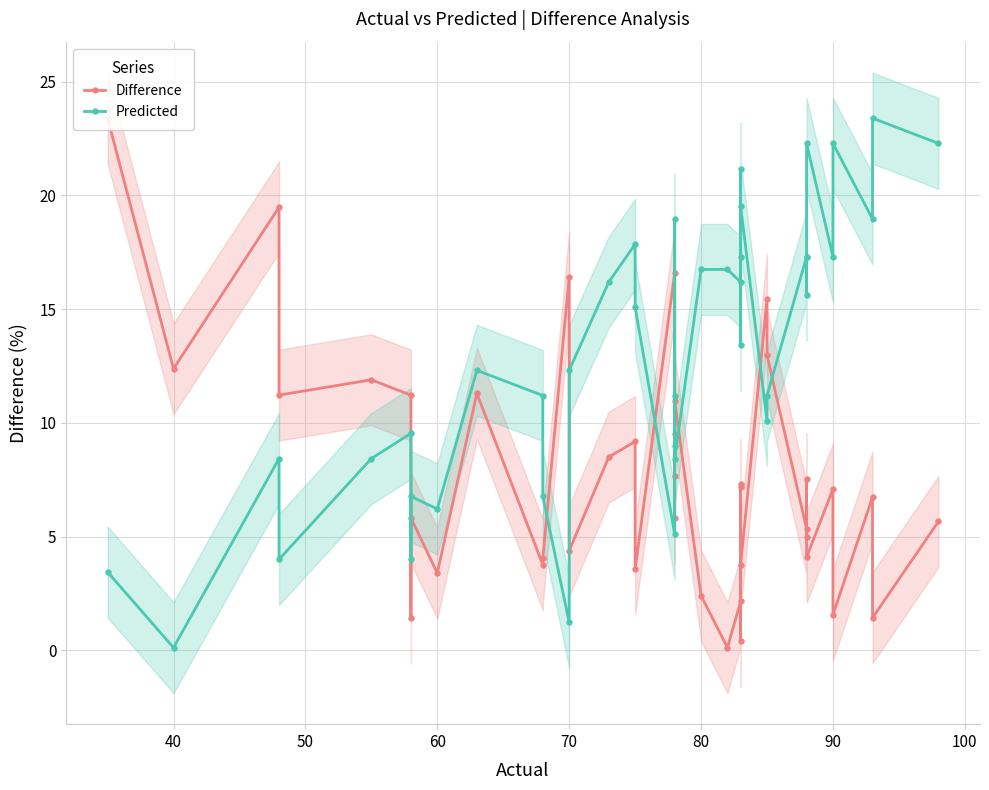

What is the value of the Difference point at the 2nd from the left?

12.4